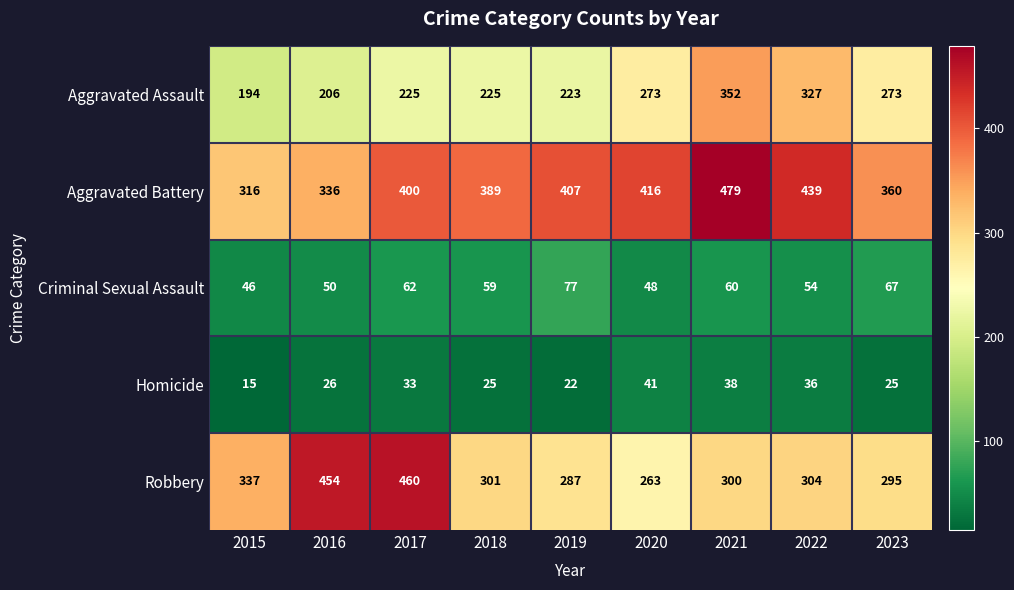

At how many categories does at least one series exceed 182?

9